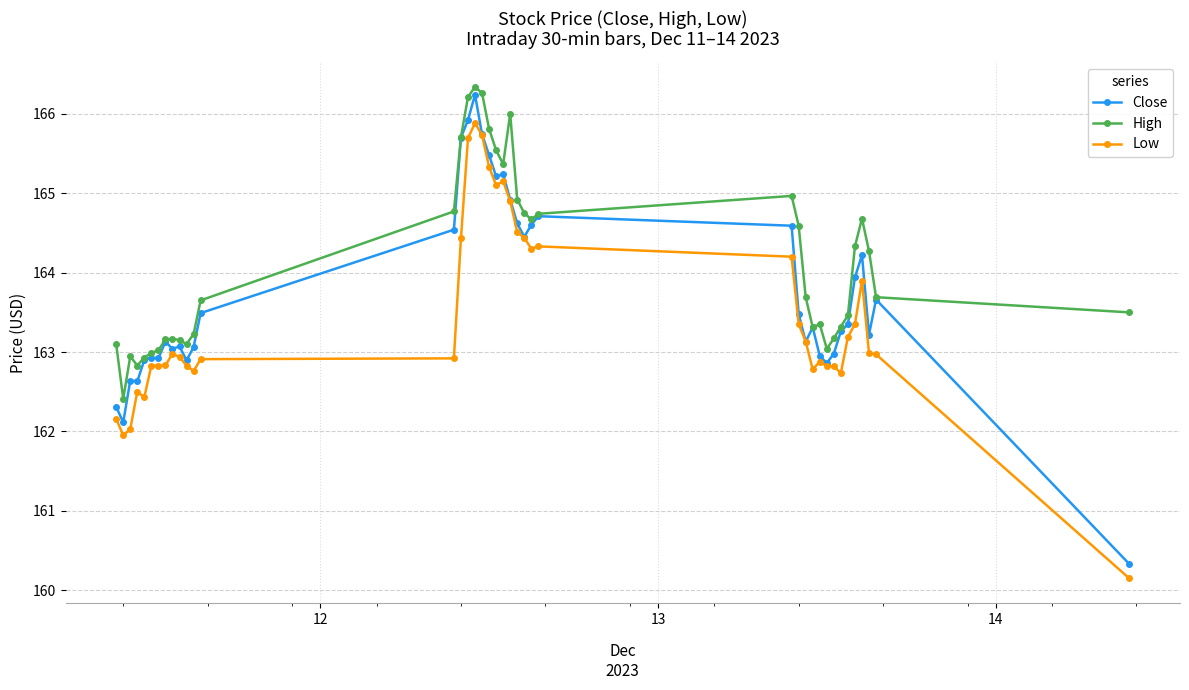

True or false: High and Low cross at least once.

False